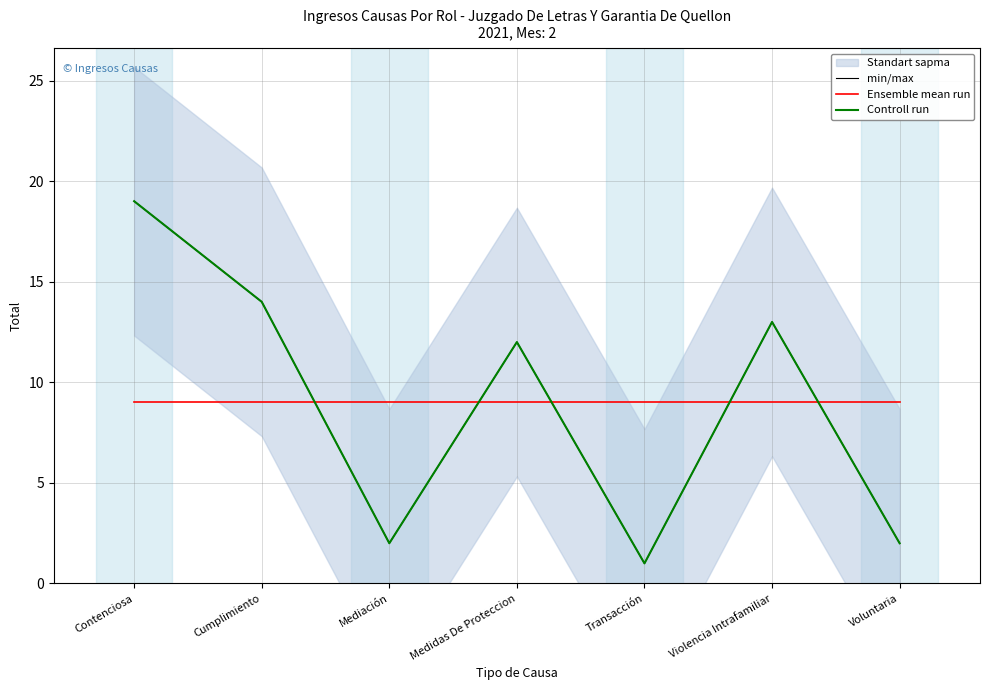

Which has a higher value, Cumplimiento or Transacción?

Cumplimiento